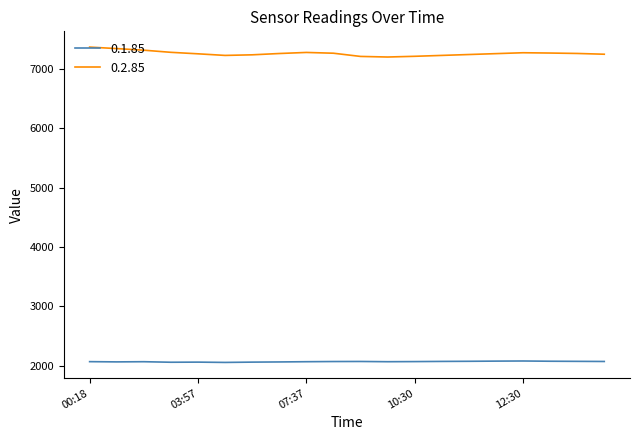

Which series has the largest total across all categories?

0.2.85